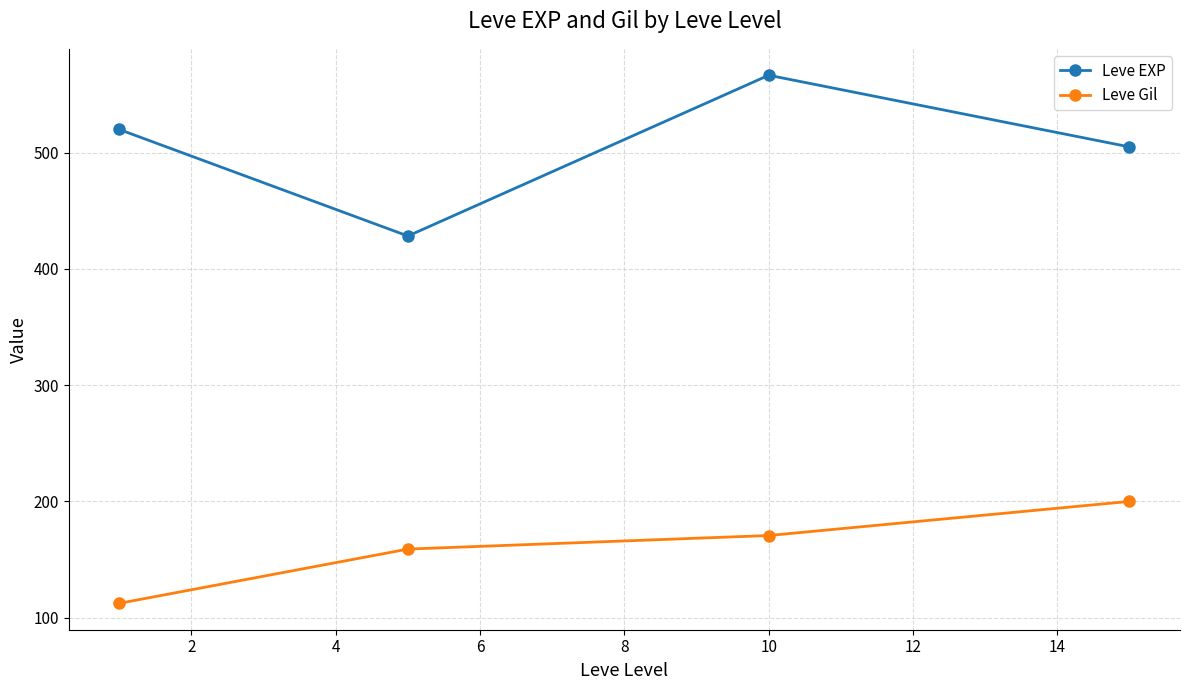

True or false: Leve Gil has more than 1 points higher than both neighbors.

False